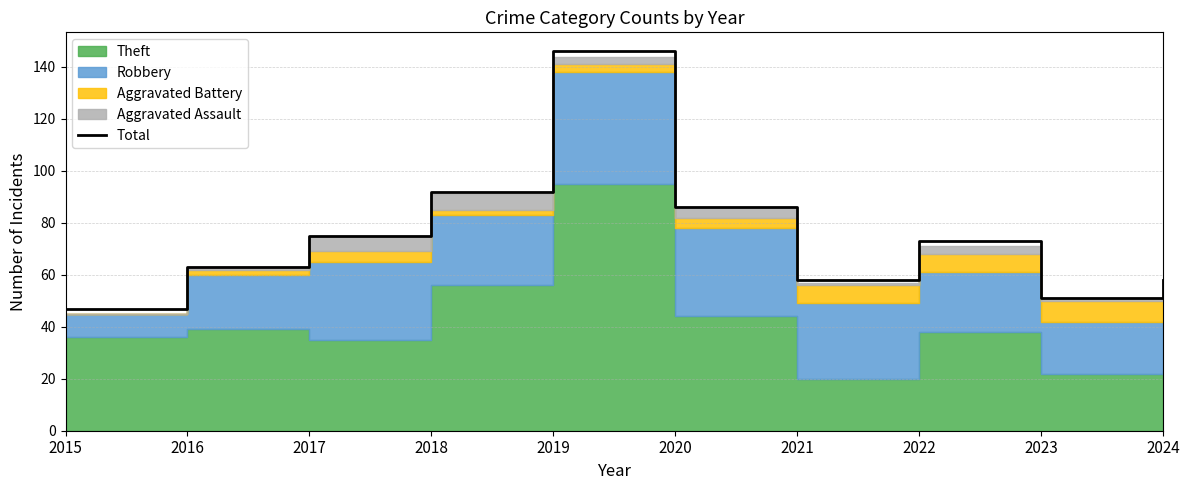

How many data points are less than 73?

5